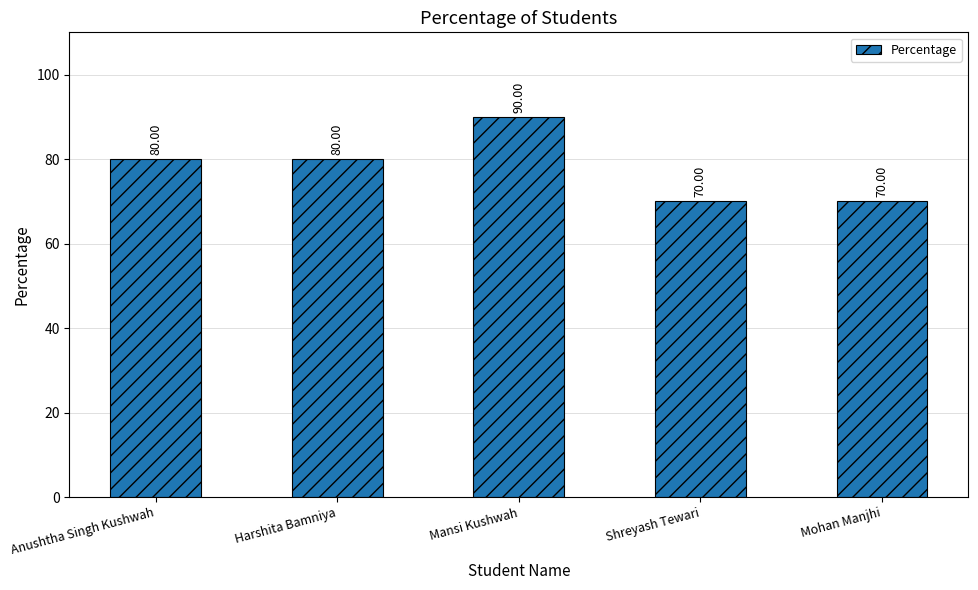

How many categories are shown in the chart?

5